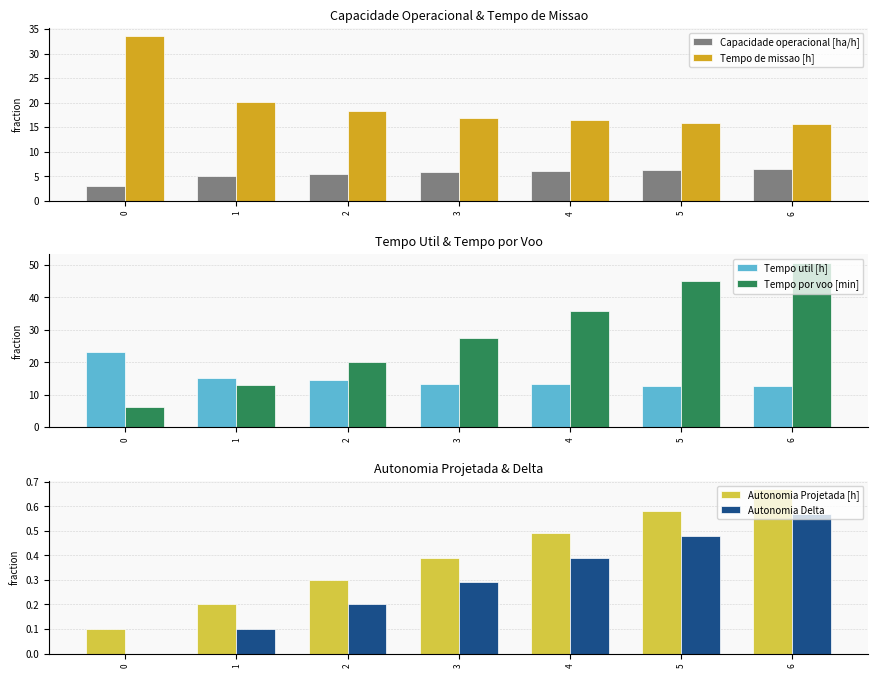

Which series has the largest range (max minus min)?

Tempo por voo [min]